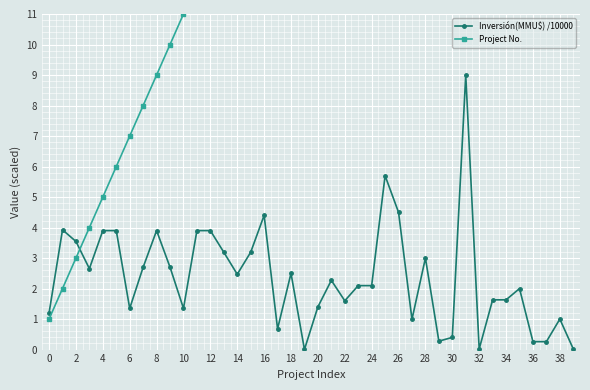

At how many categories does at least one series exceed 19?

21